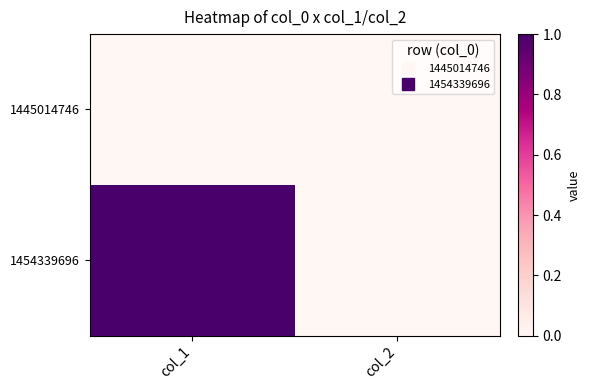

Rank the series at col_1 from highest to lowest value.

1454339696, 1445014746